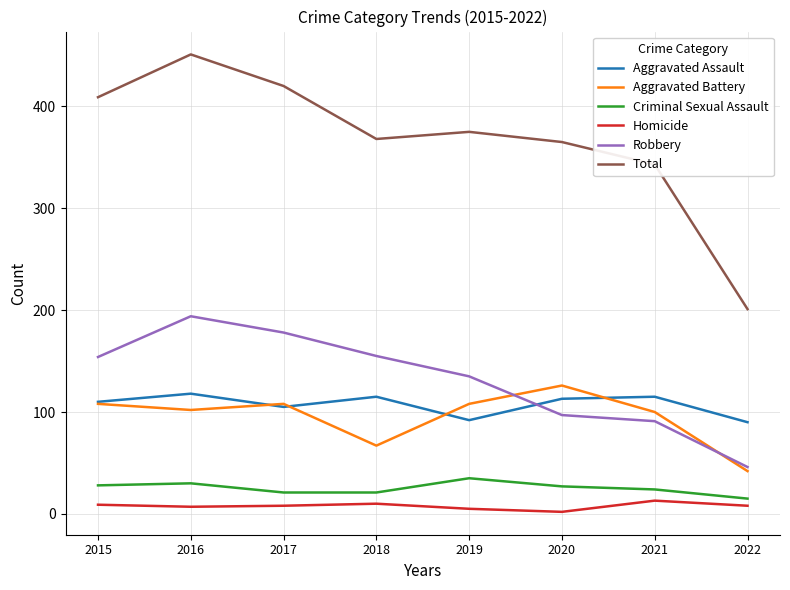

How many lines are shown in the chart?

6